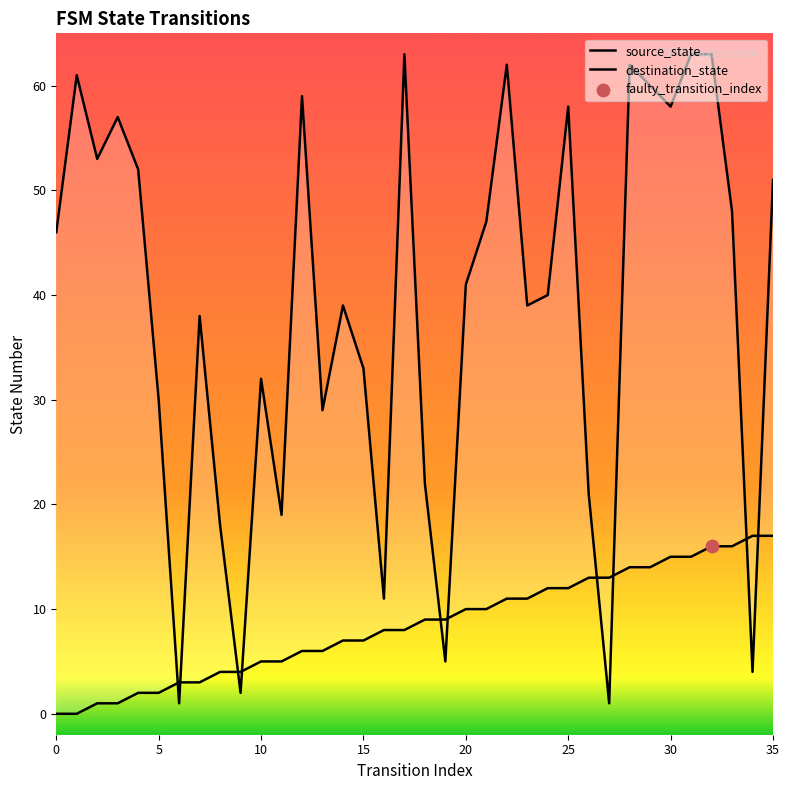

Is the value of destination_state at 5 greater than the value of source_state at 30?

Yes